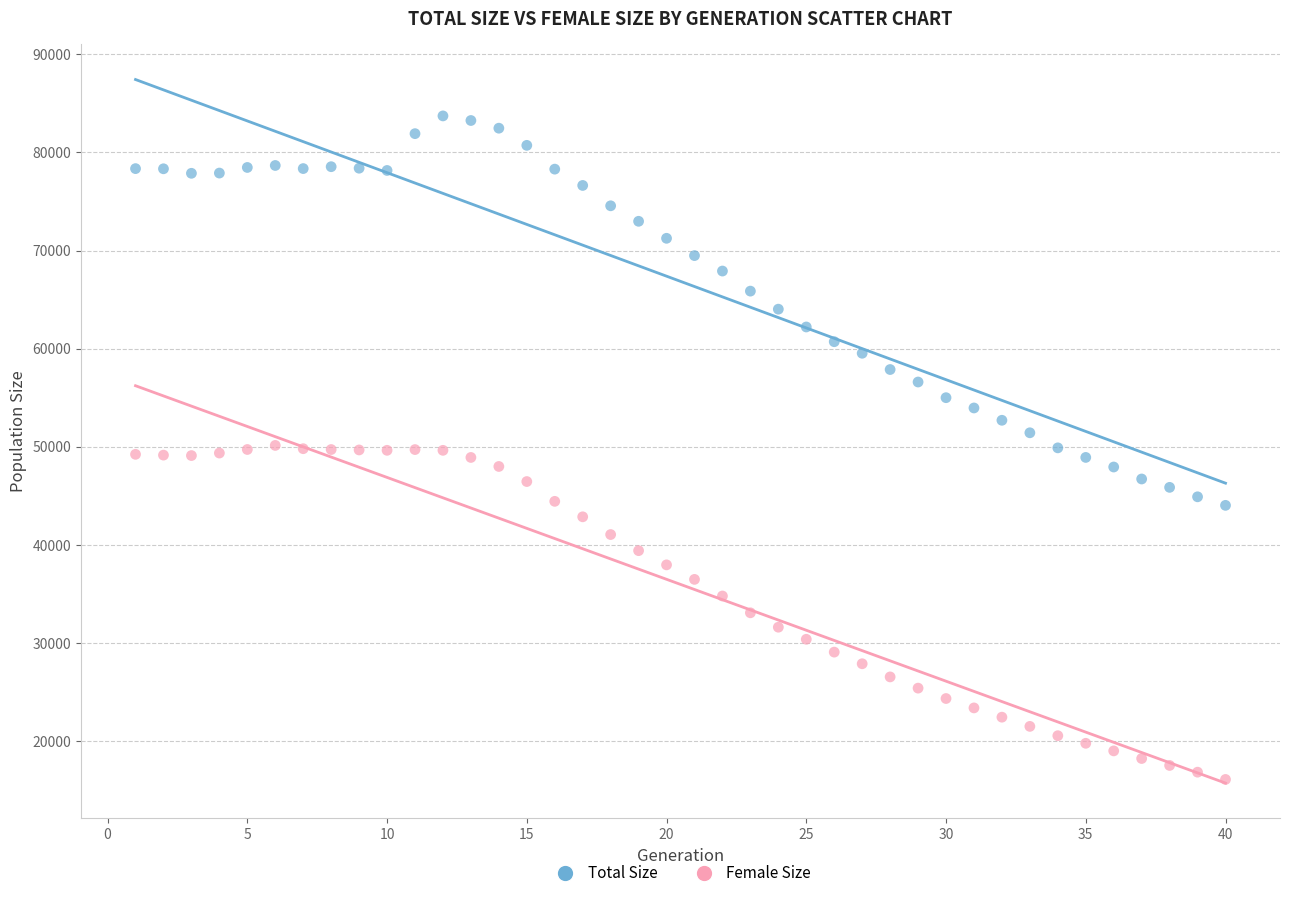

Across all data points, what is the range of X values (max minus min)?

39